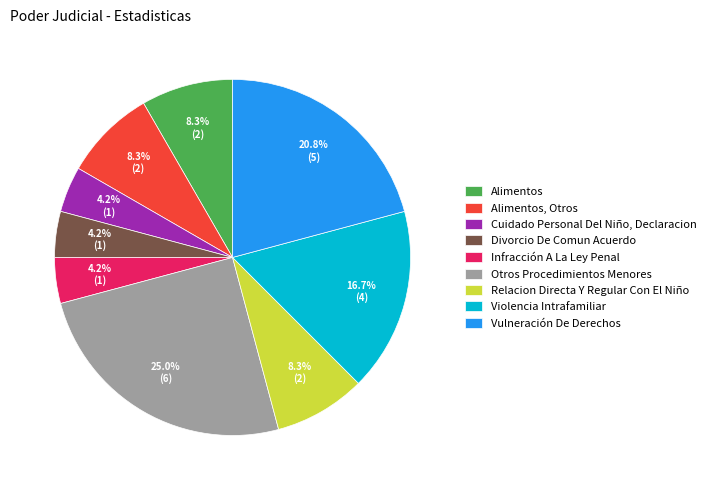

Combined, do Relacion Directa Y Regular Con El Niño and Alimentos, Otros account for over 50%?

No